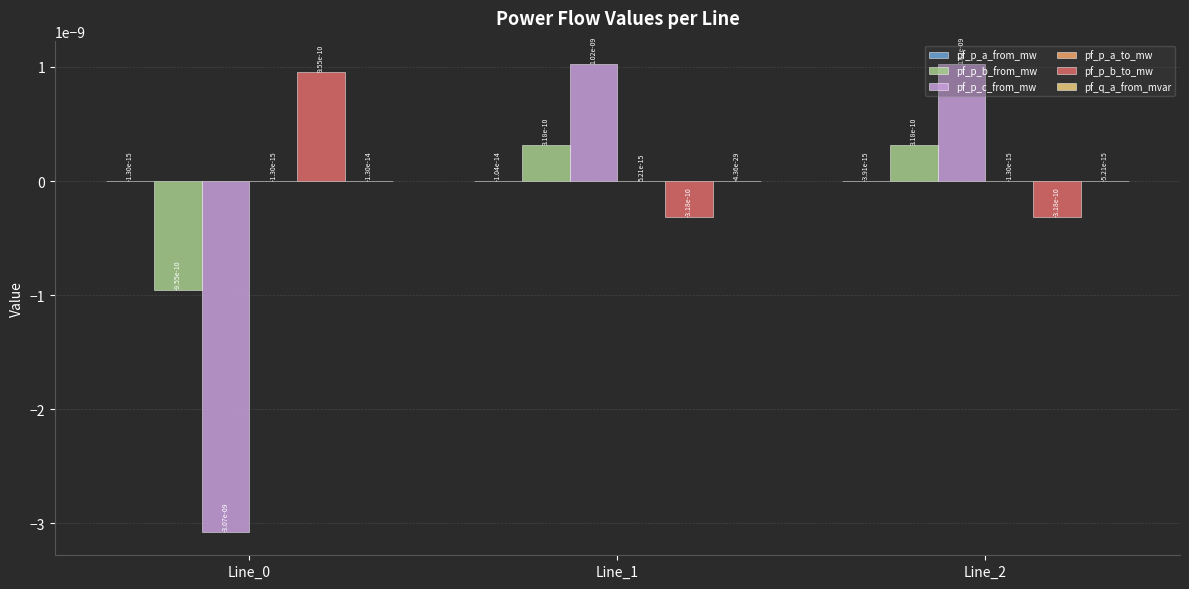

The value of pf_p_b_from_mw at Line_0 is -0.0. True or false?

True